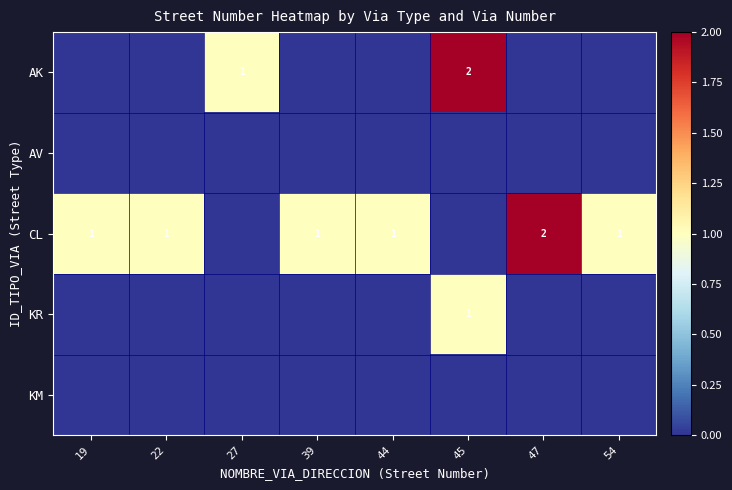

The value of KR at 45 is 2. True or false?

False